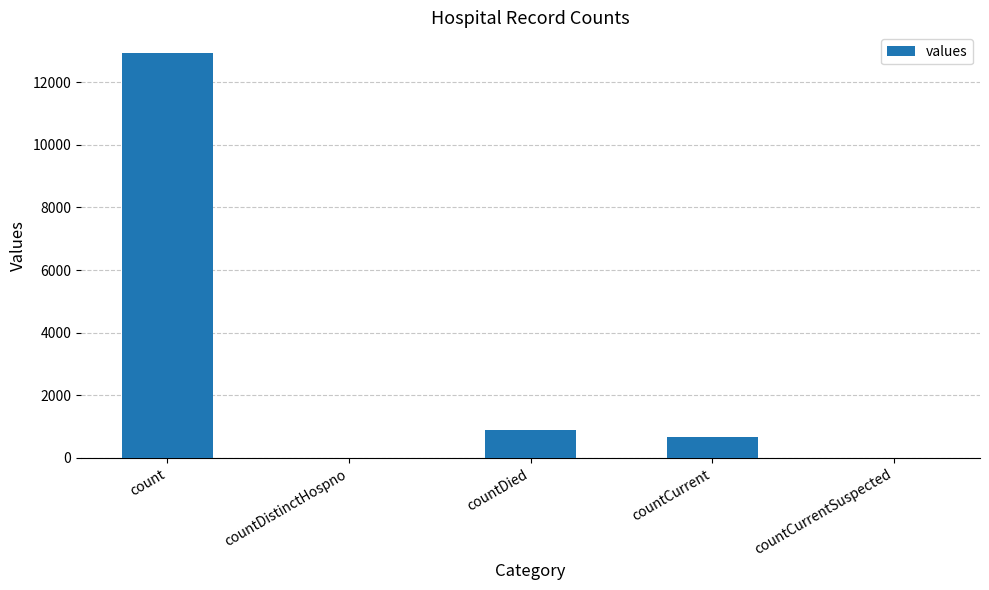

Is it true that the value at countCurrentSuspected is 0?

True